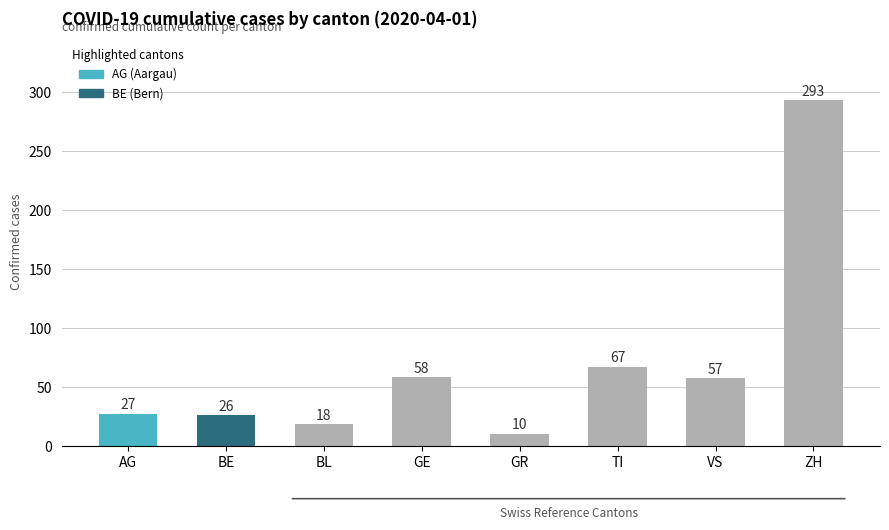

Does the chart contain any negative values?

No